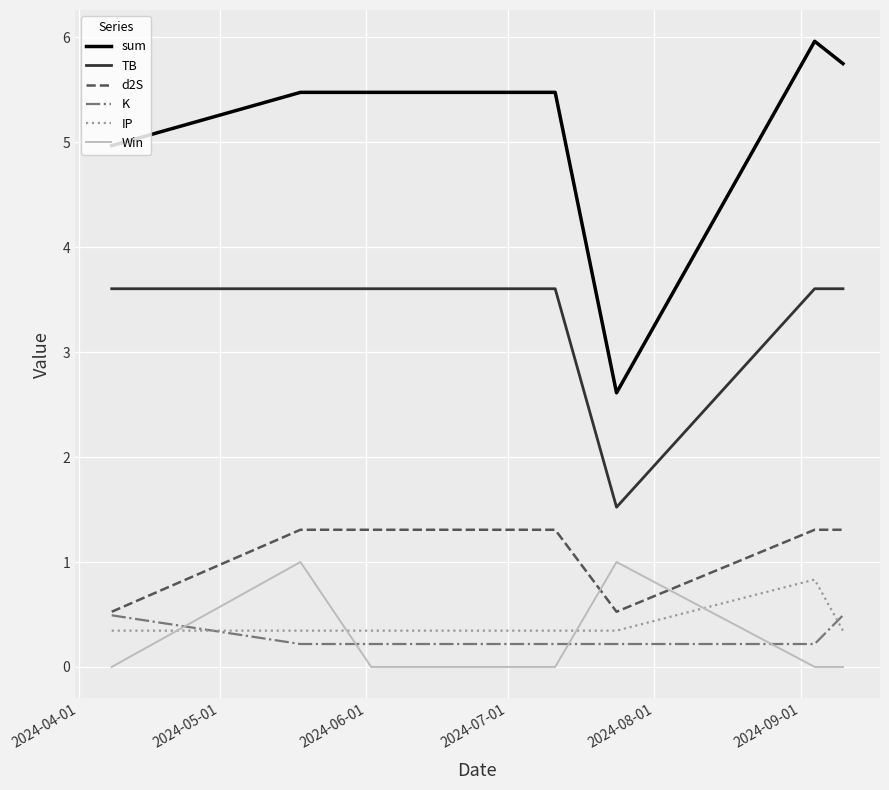

What is the maximum value for Win?

1.0